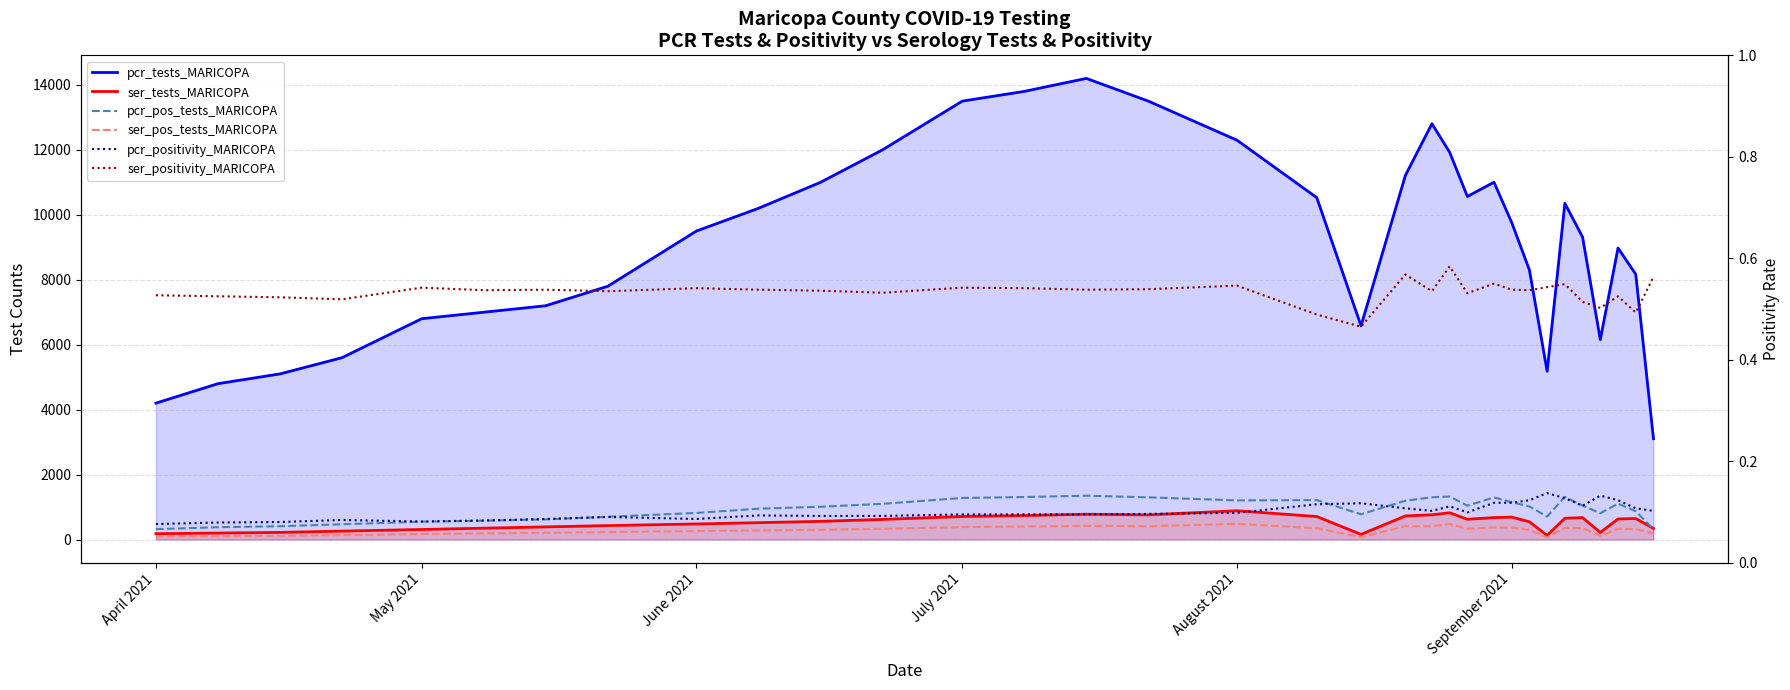

What is the label of the 9th point from the left?

June 2021